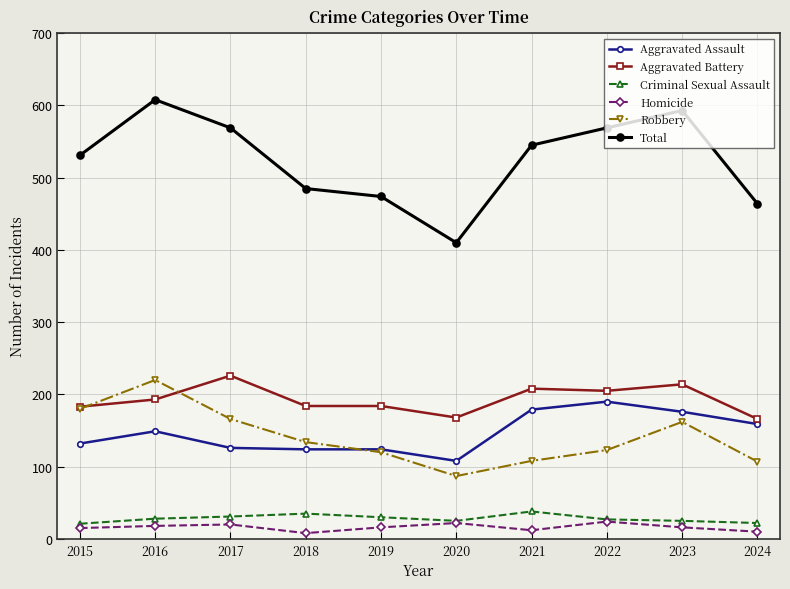

What is the minimum value shown in the chart?

8